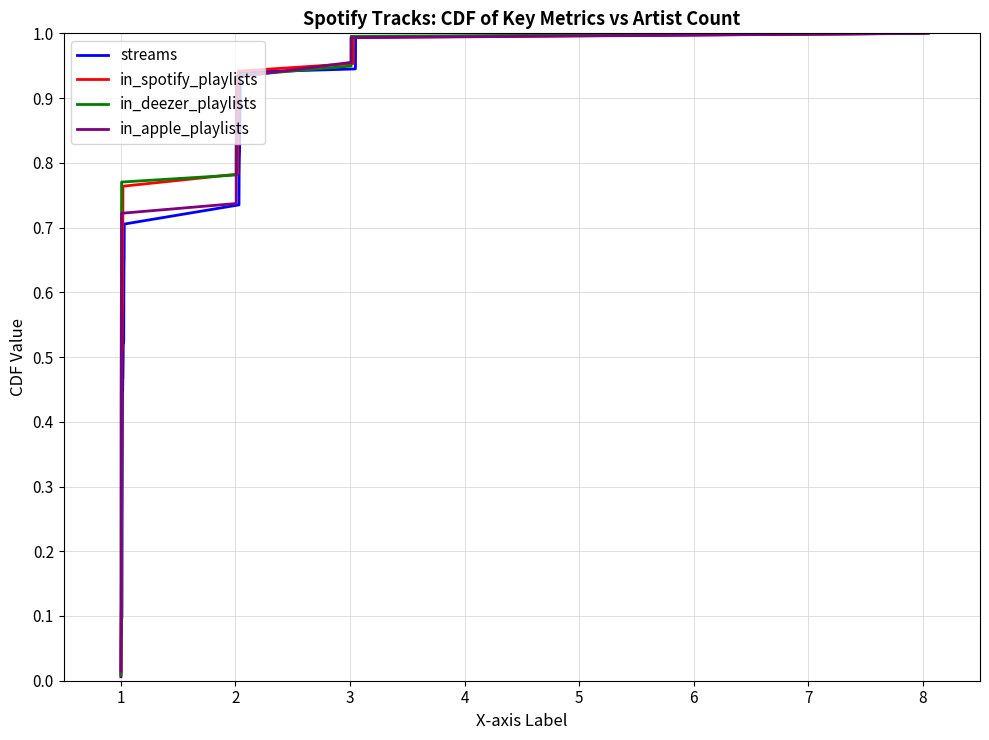

What is the value of the streams point at the 40th from the left?

1.0